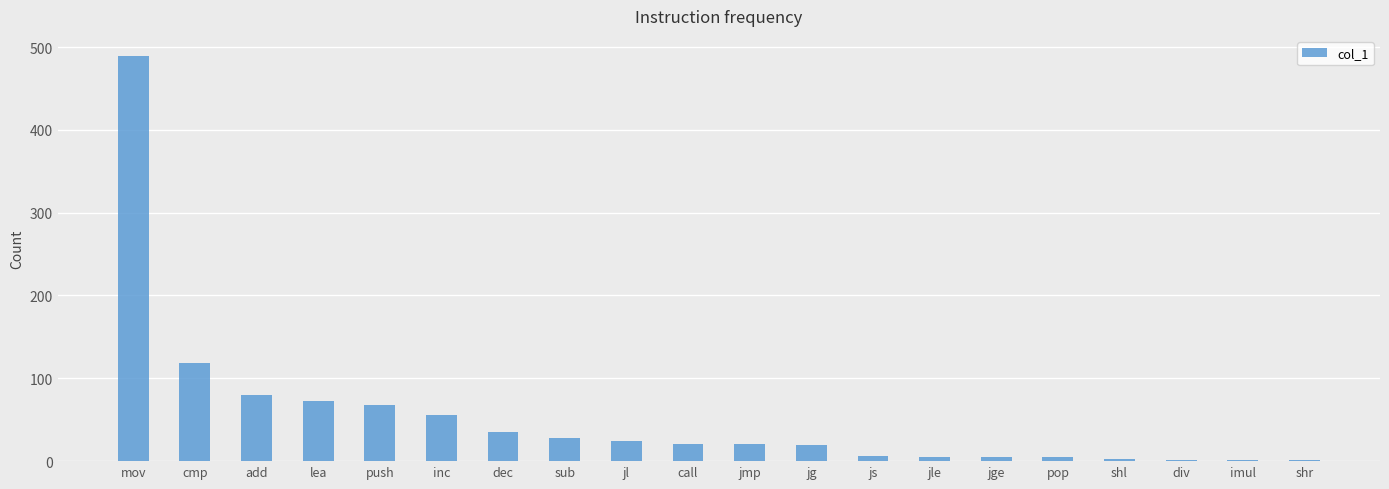

What is the sum of the values at dec and push?

103